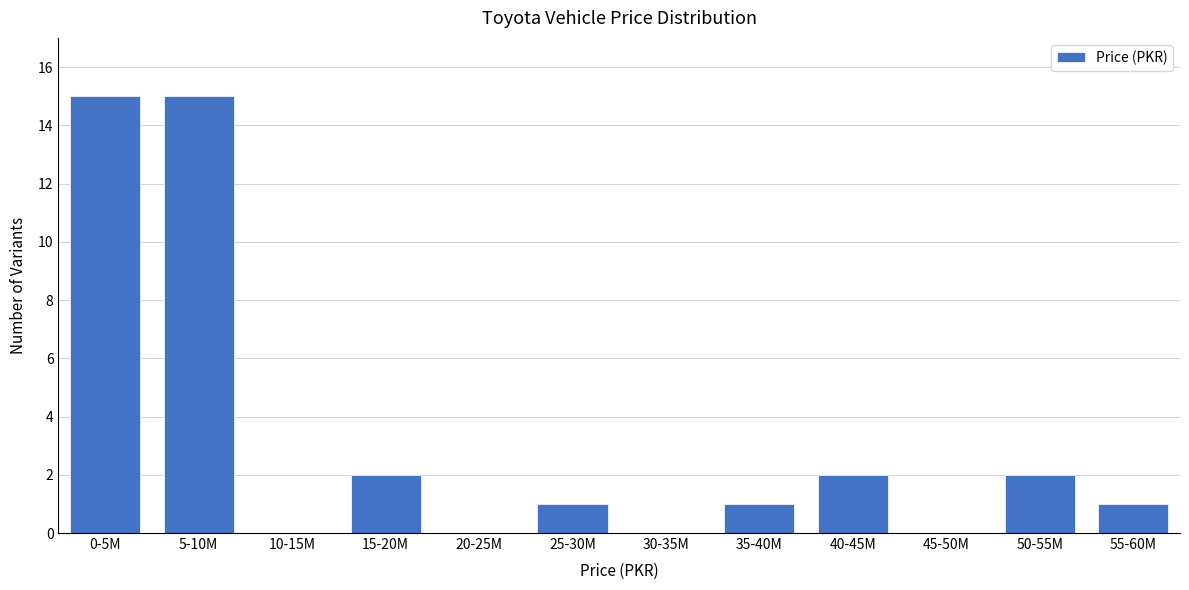

Reading right to left, transcribe all the data shown in this chart.

55-60M=1	50-55M=2	45-50M=0	40-45M=2	35-40M=1	30-35M=0	25-30M=1	20-25M=0	15-20M=2	10-15M=0	5-10M=15	0-5M=15